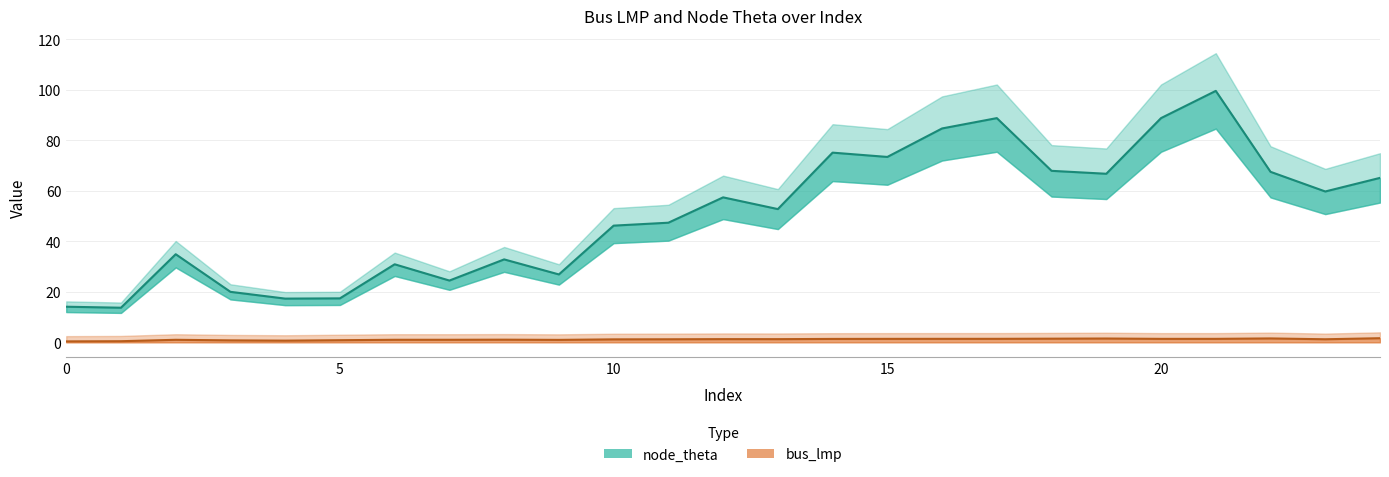

Read the node_theta value at 21.

99.5